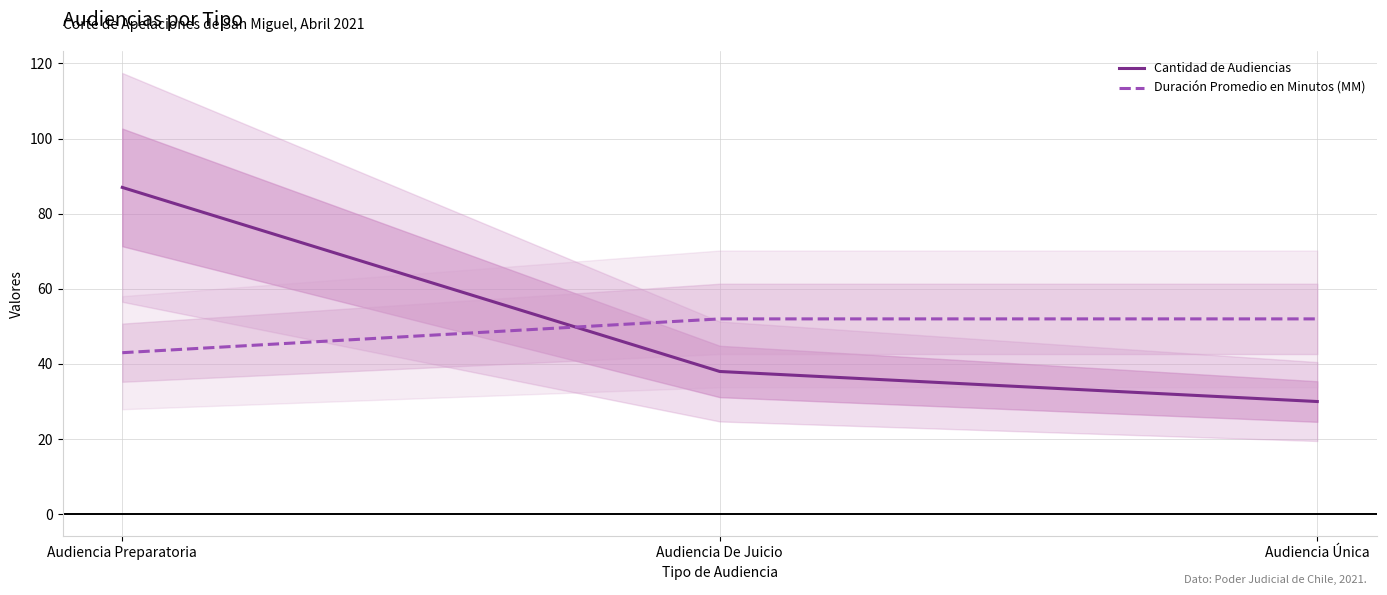

Rank the series at Audiencia De Juicio from highest to lowest value.

Duración Promedio en Minutos (MM), Cantidad de Audiencias